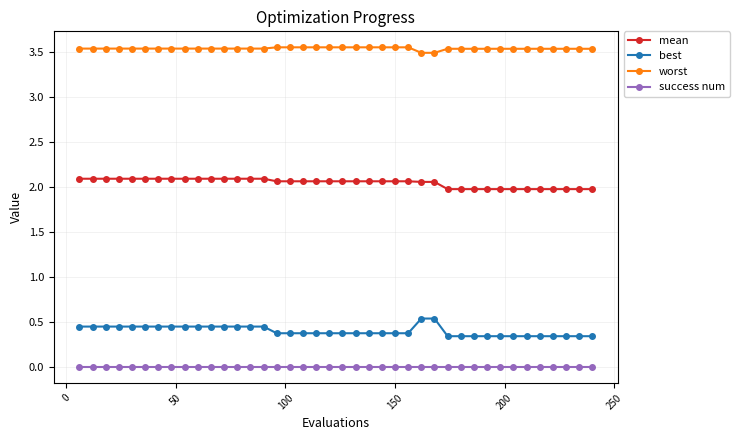

True or false: worst and success num cross at least once.

False